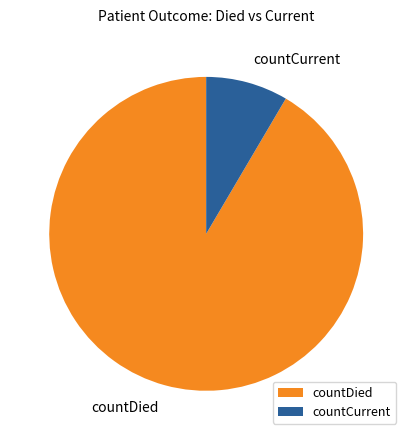

The countCurrent slice represents 14% of the pie. True or false?

False